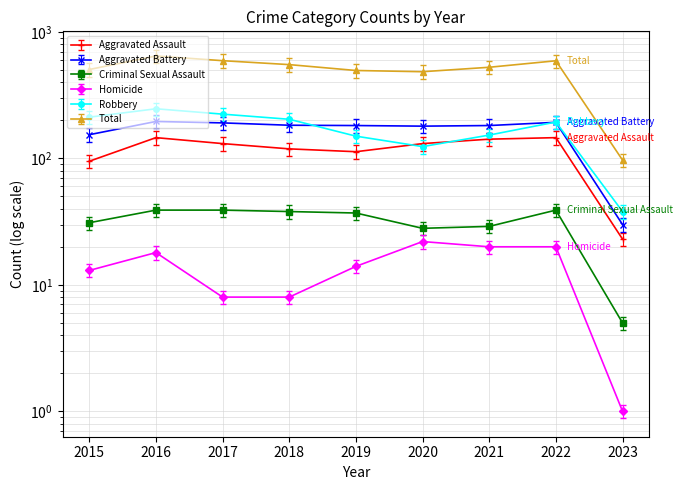

Which series has the widest spread of values?

Total